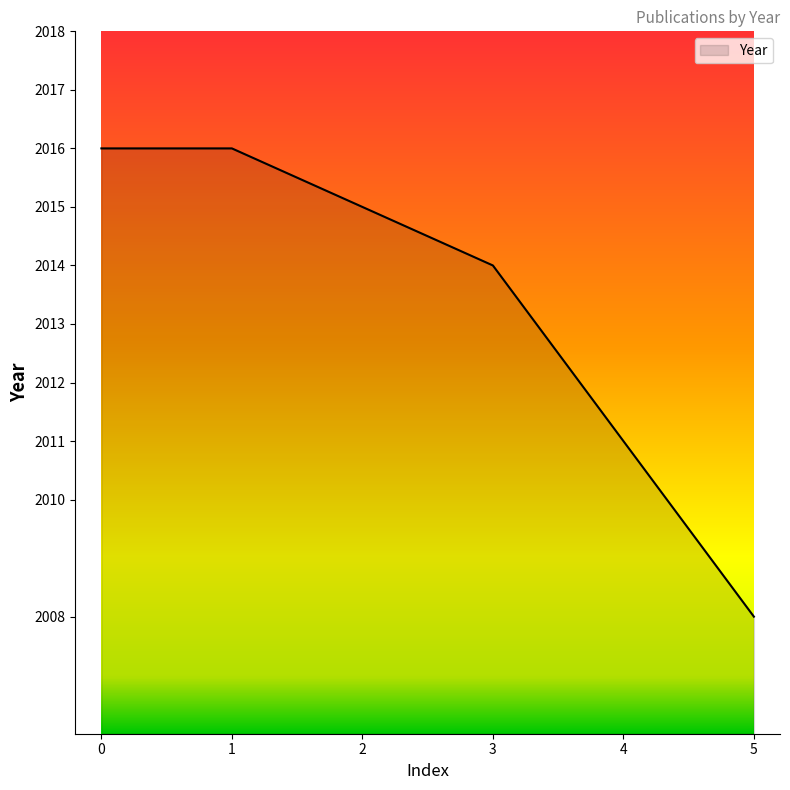

The chart shows a value of 2967 at 1. True or false?

False